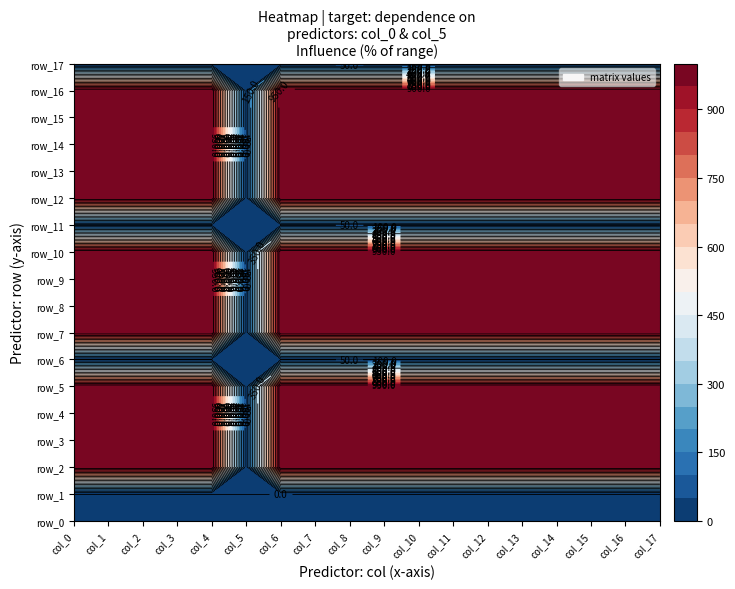

What is the average value of the row_3 series?

945.6